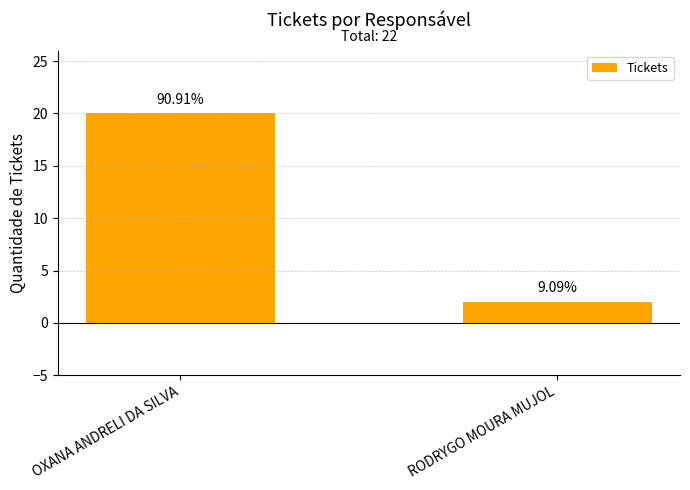

Does the chart contain stacked bars?

No